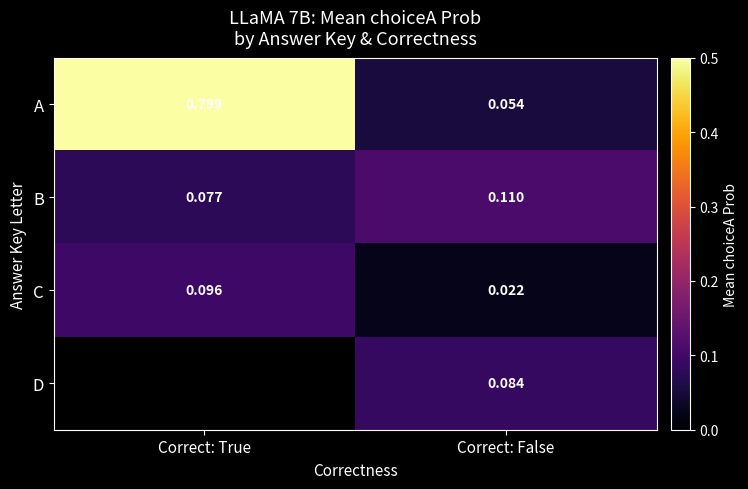

Which label corresponds to the largest value in the chart?

Correct: True